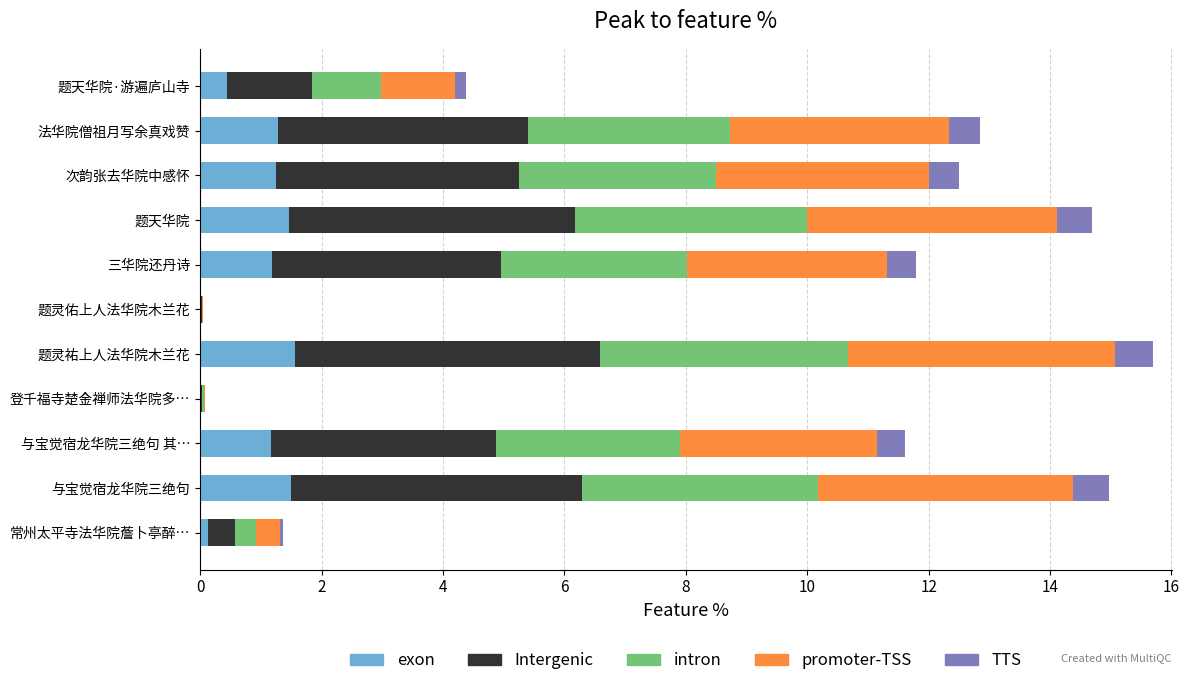

True or false: exon has a value of 0.9 at 题天华院.

False